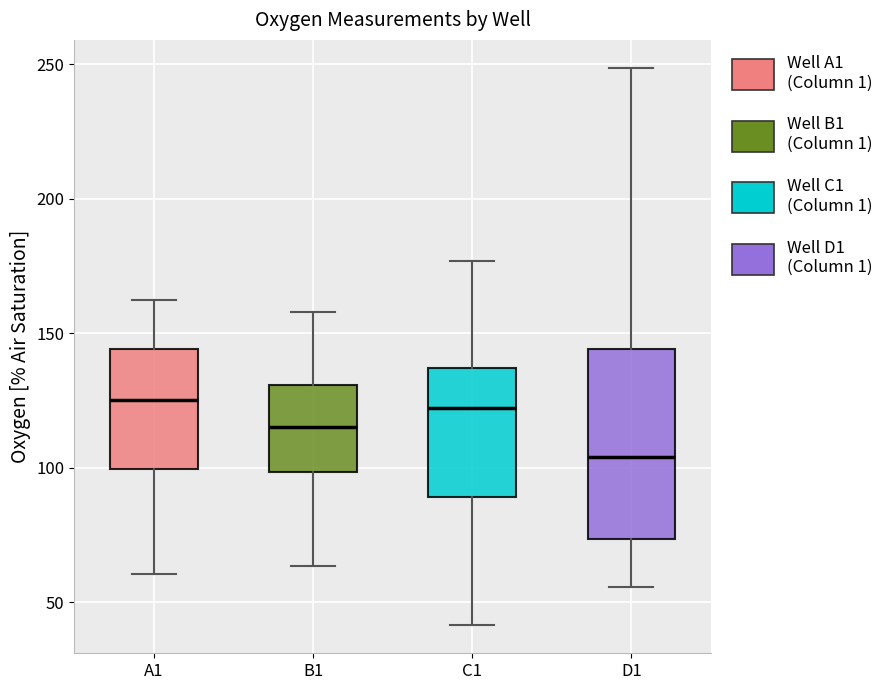

Where does the lower whisker of the box for D1 end on the y-axis? The values are not printed on the chart, so give them approximately, as read against the axis.

55